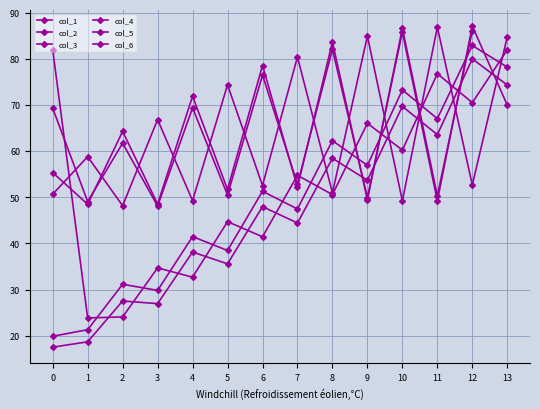

Is this an area chart (filled region under the line)?

No